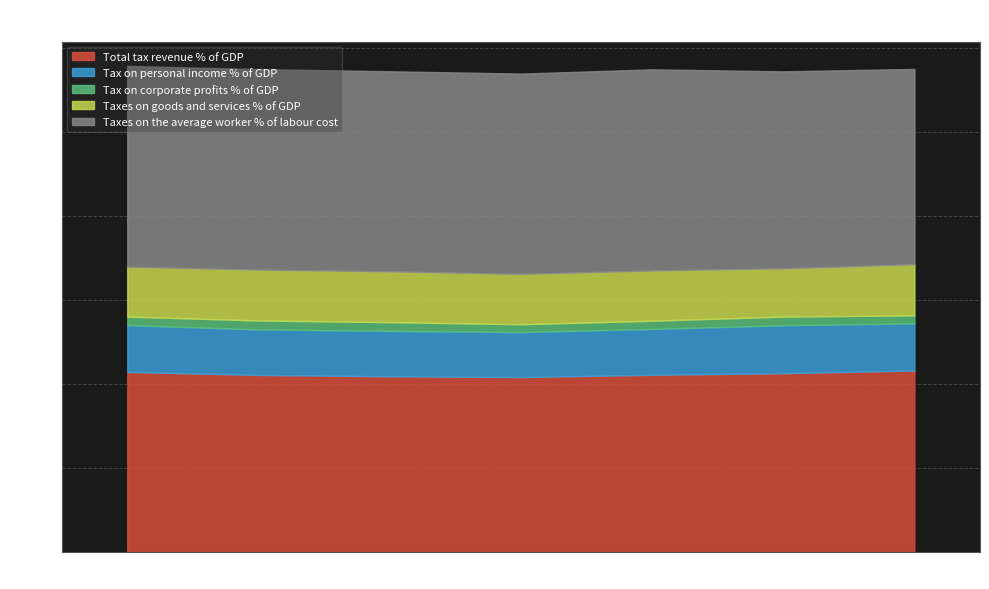

How many interior local peaks does the Tax on personal income % of GDP series have?

1